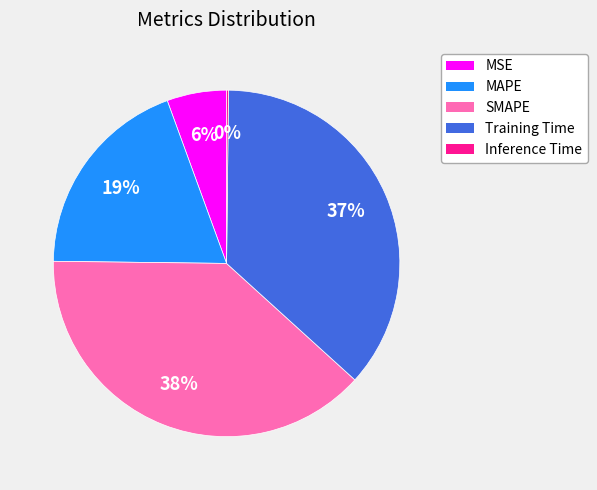

To the nearest percent, what portion does MSE represent?

6%